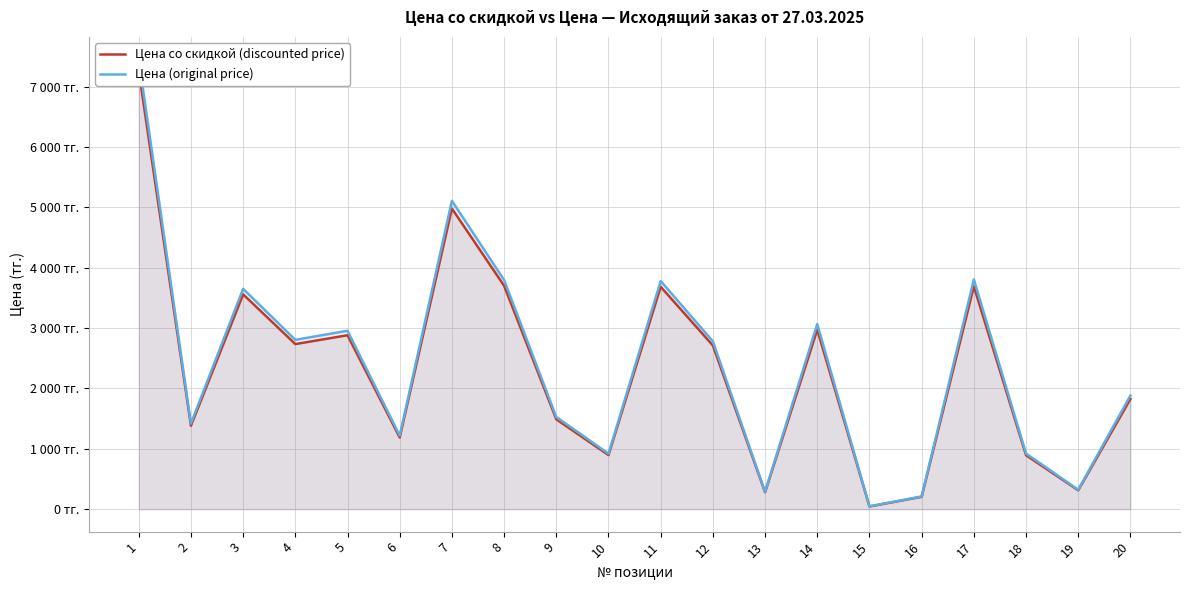

Which category has the highest value in the Цена (original price) series?

1